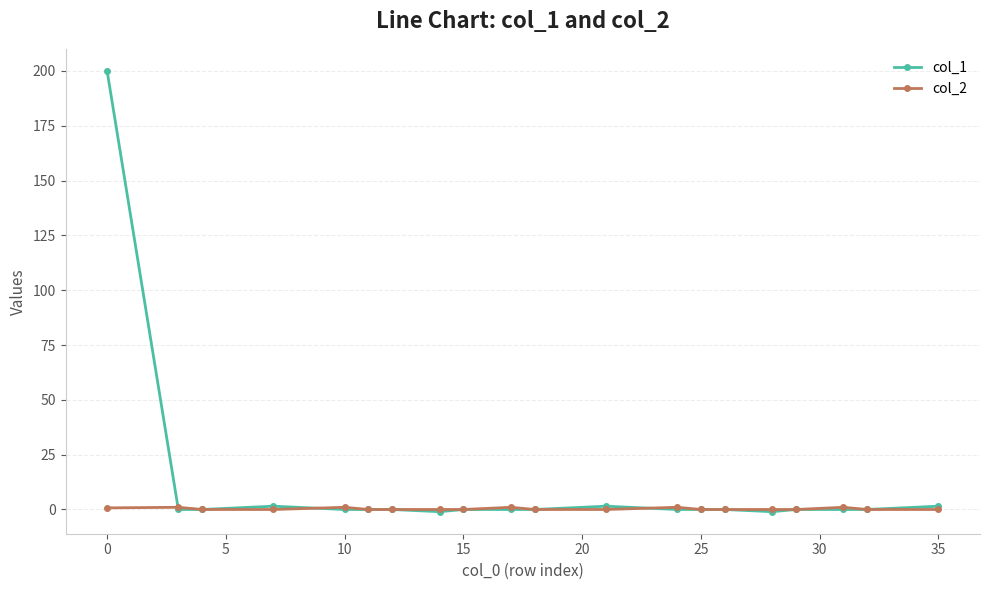

Rank the series by their maximum value, from highest to lowest.

col_1, col_2